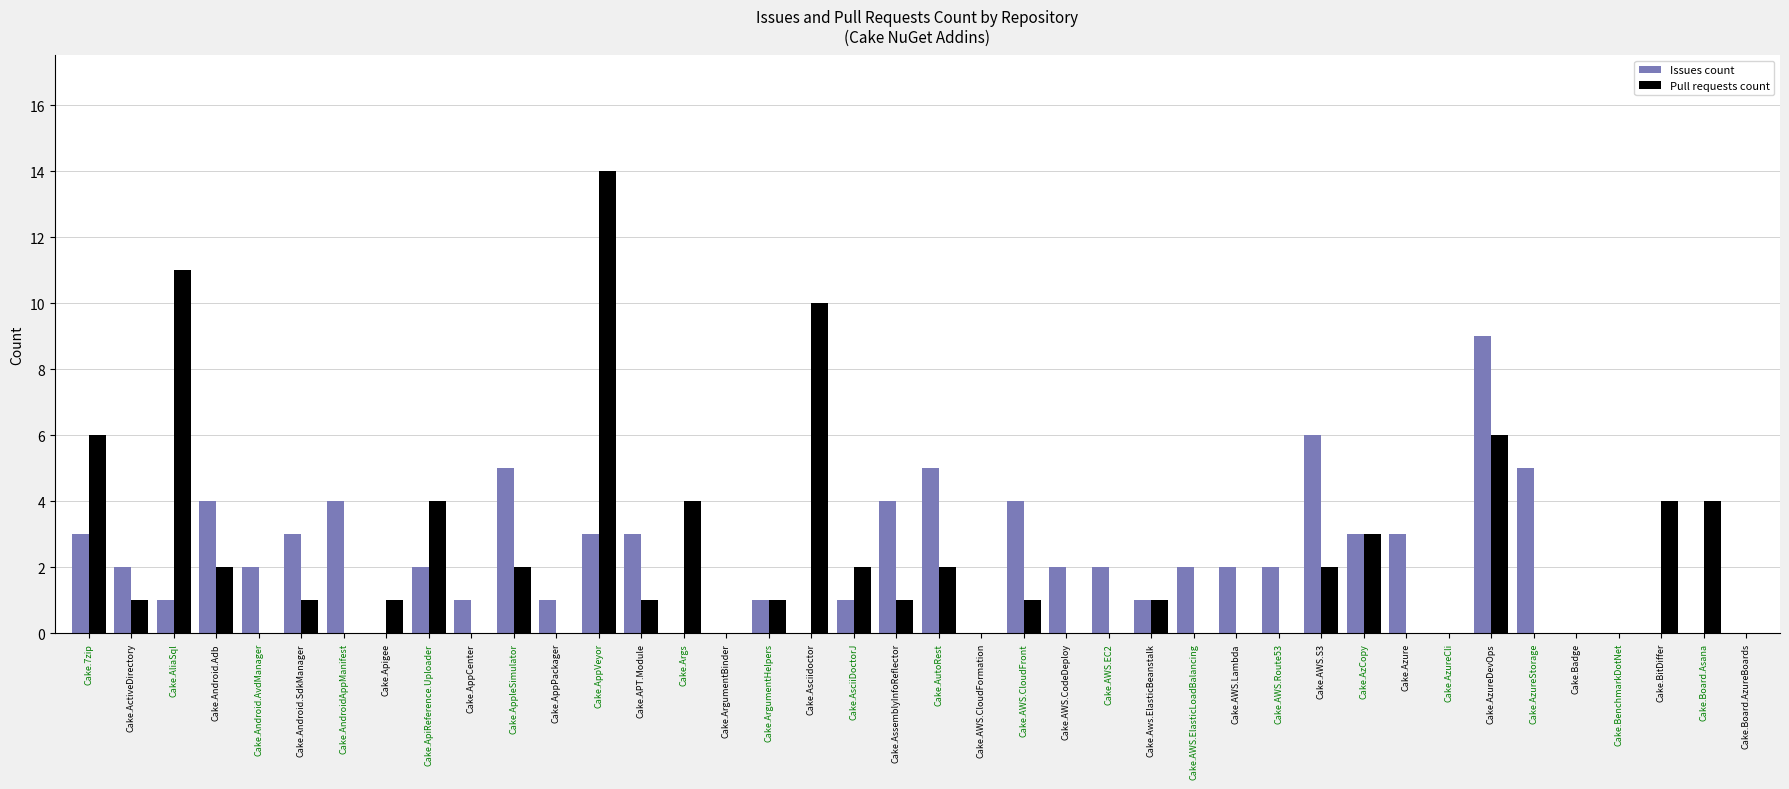

What is the maximum value for Issues count?

9